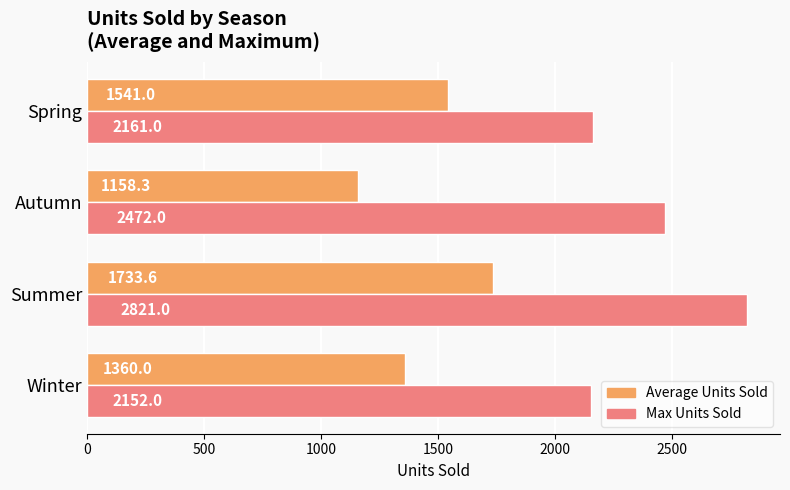

Read the Max Units Sold value at Spring.

2161.0